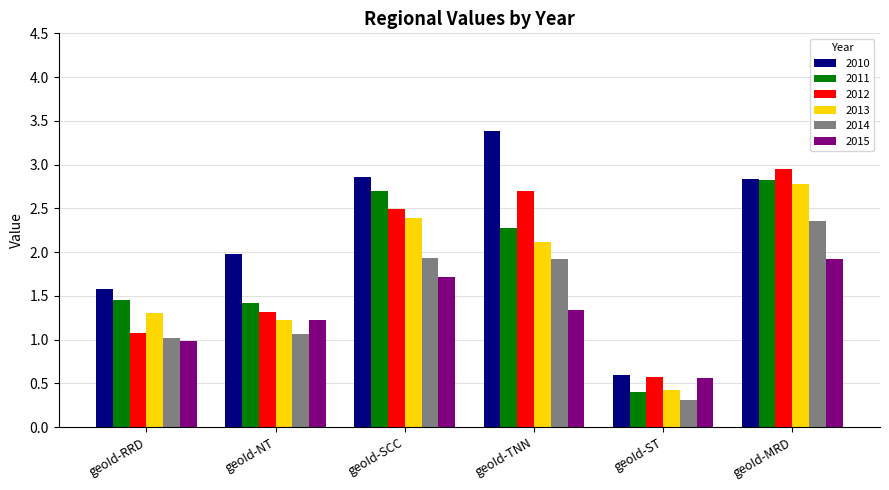

How many data points does each series have?

6